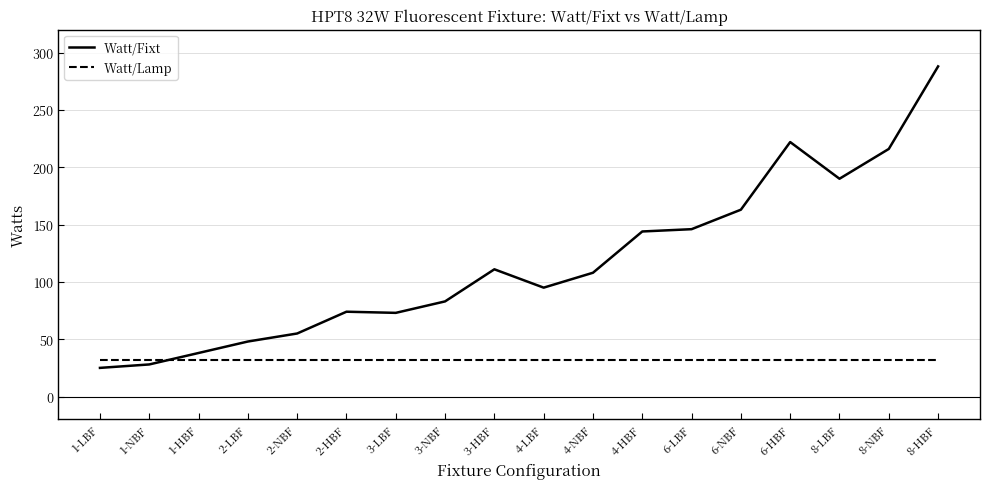

List the series in order of their peak value, lowest first.

Watt/Lamp, Watt/Fixt